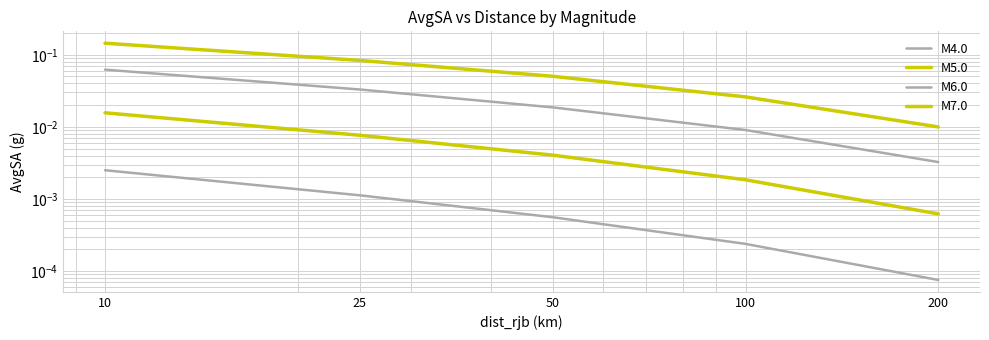

Reading left to right, what are all the values shown in this chart?

M4.0: 10=0.0	25=0.0	50=0.0	100=0.0	200=0.0
M5.0: 10=0.0	25=0.0	50=0.0	100=0.0	200=0.0
M6.0: 10=0.1	25=0.0	50=0.0	100=0.0	200=0.0
M7.0: 10=0.1	25=0.1	50=0.1	100=0.0	200=0.0